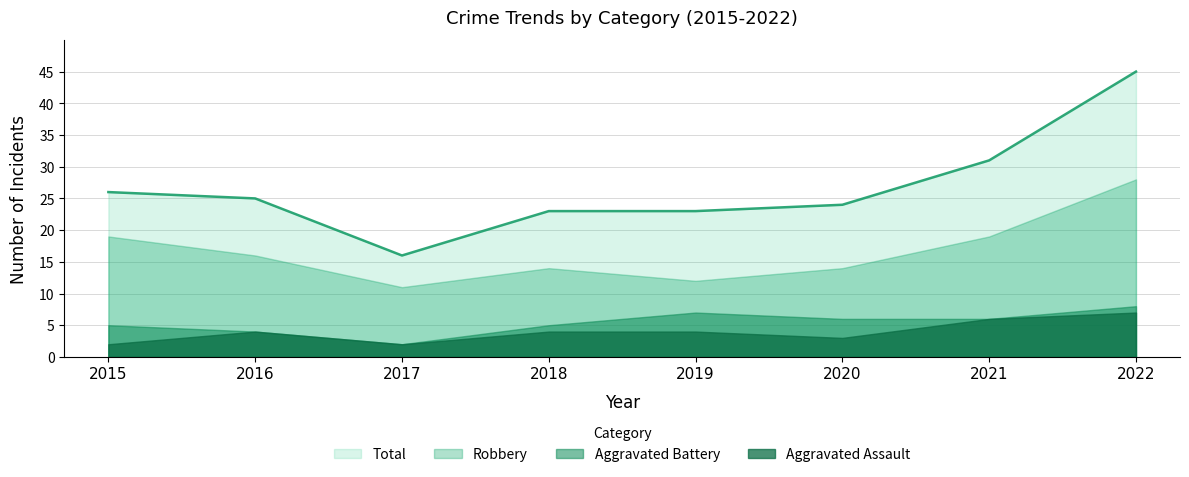

Between 2018 and 2021, which series saw the biggest shift?

Total